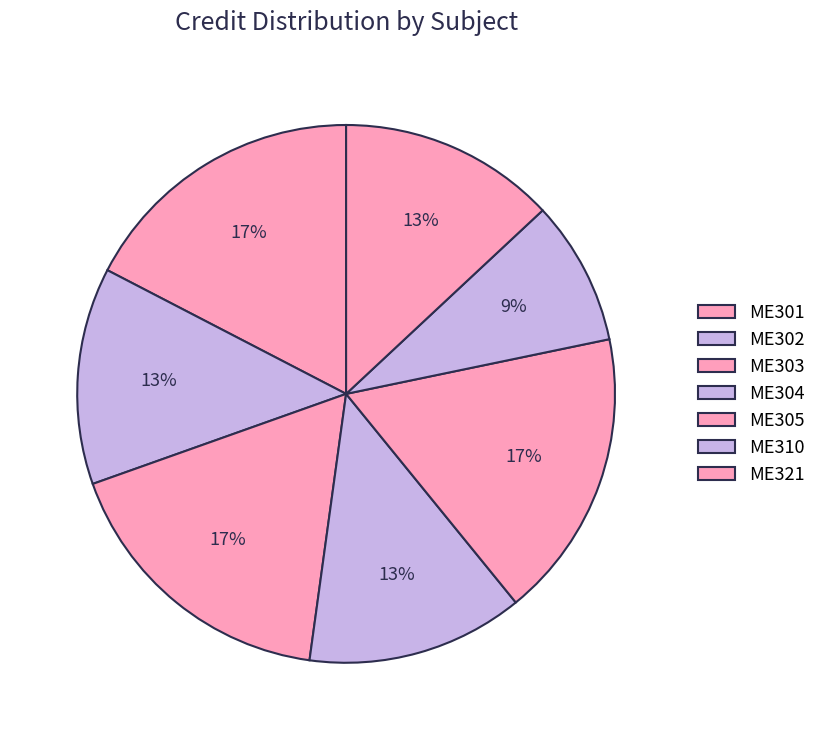

Is it true that ME304 is 13% of the pie?

True